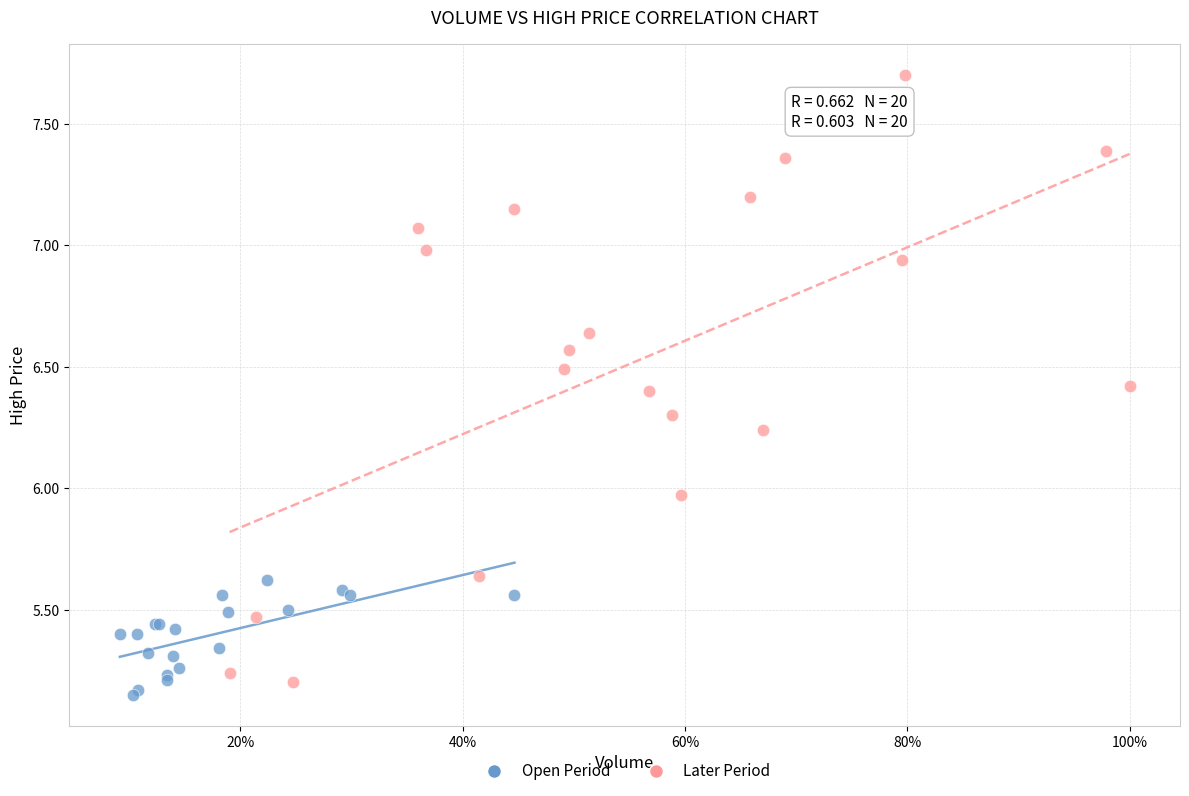

What are all the series names shown in the legend?

Open Period, Later Period